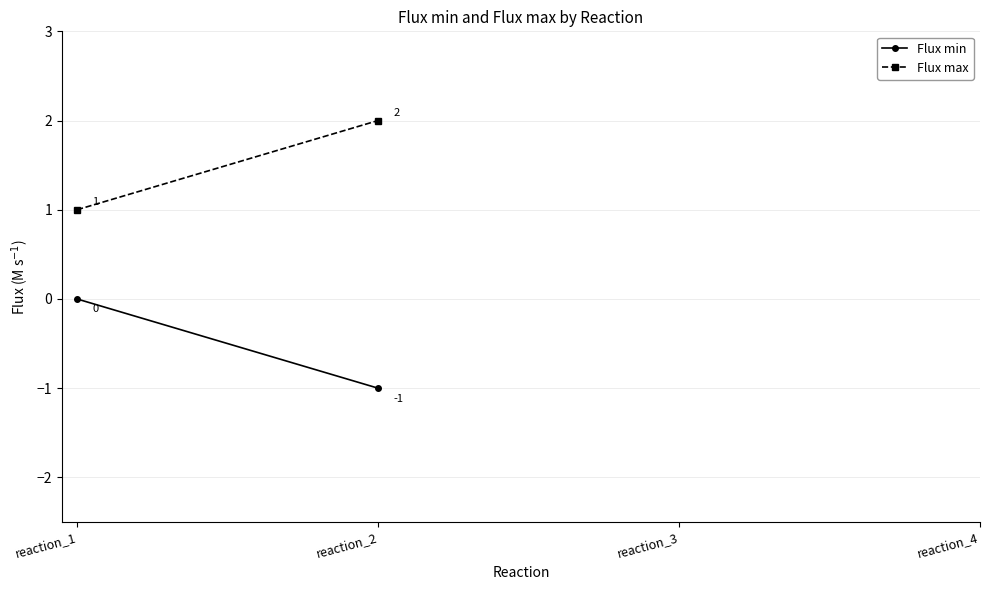

Which series has the widest spread of values?

Flux min